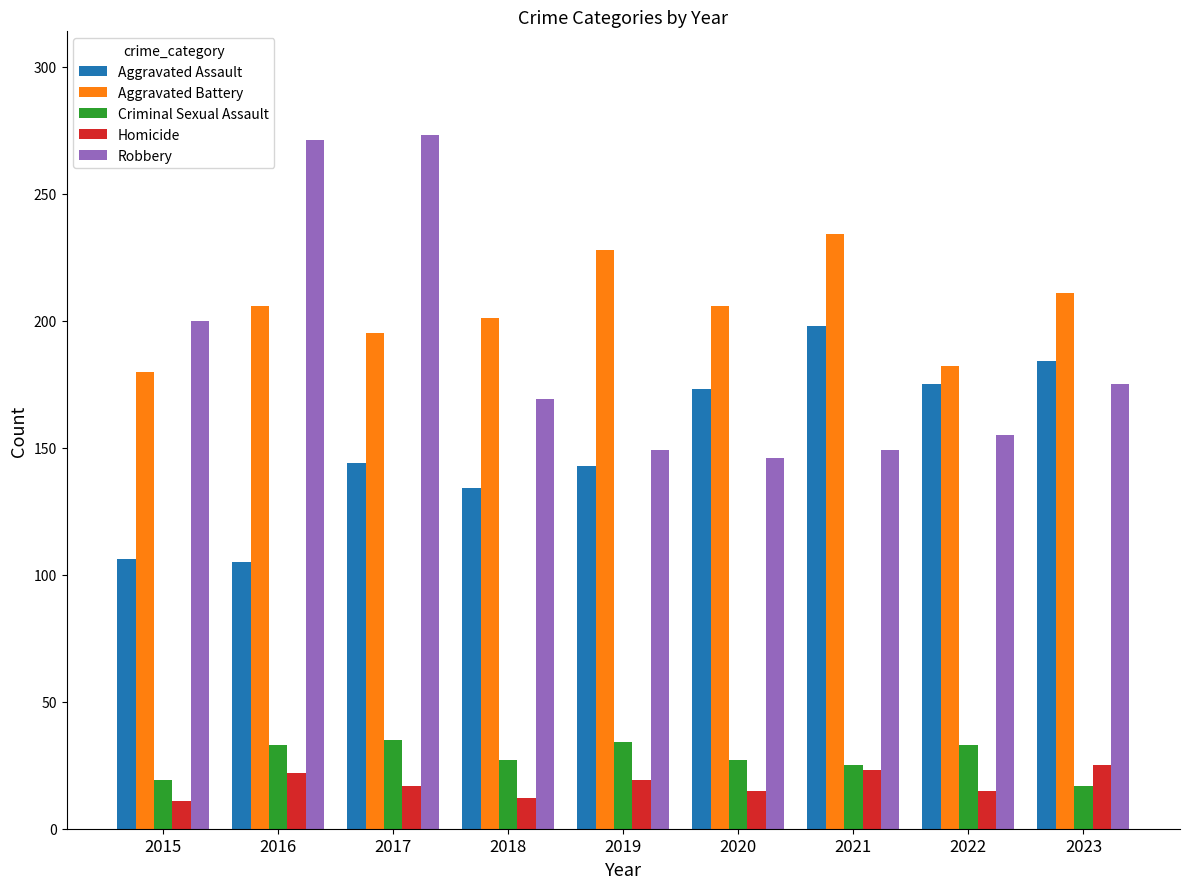

The value of Aggravated Battery at 2016 is 206. True or false?

True